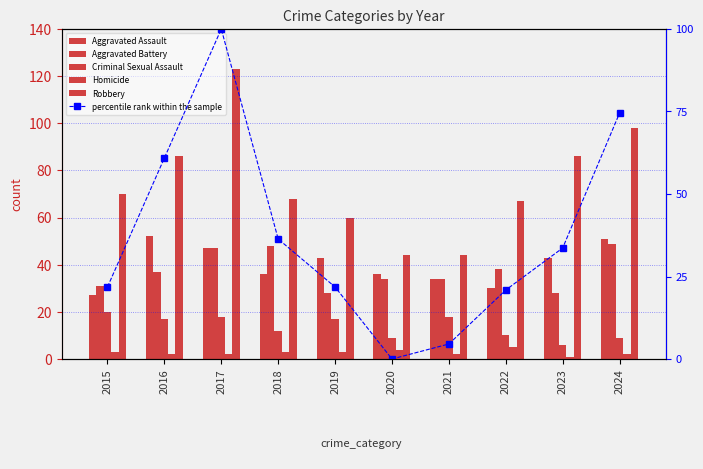

The value of Aggravated Battery at 2023 is 9.9. True or false?

False